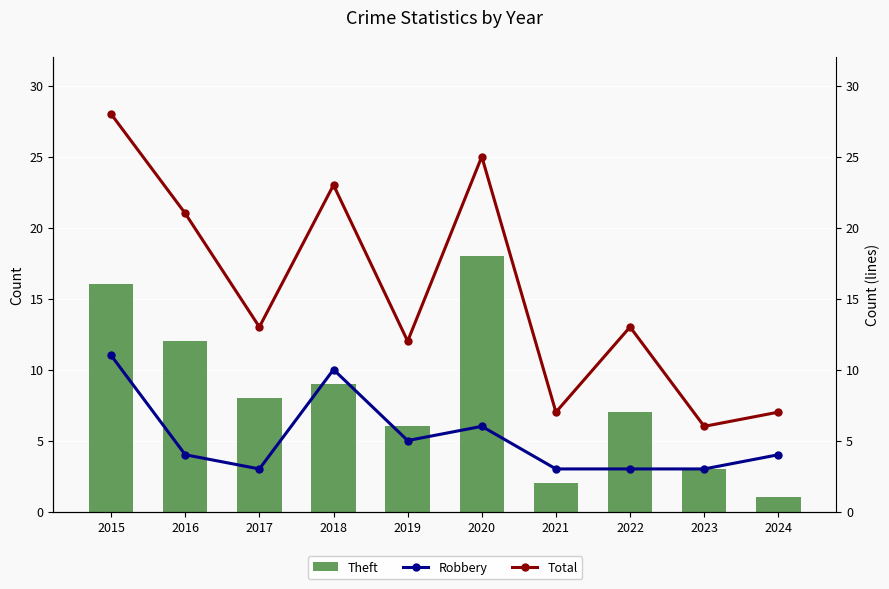

What is the difference between the highest and lowest values at 2017?

10